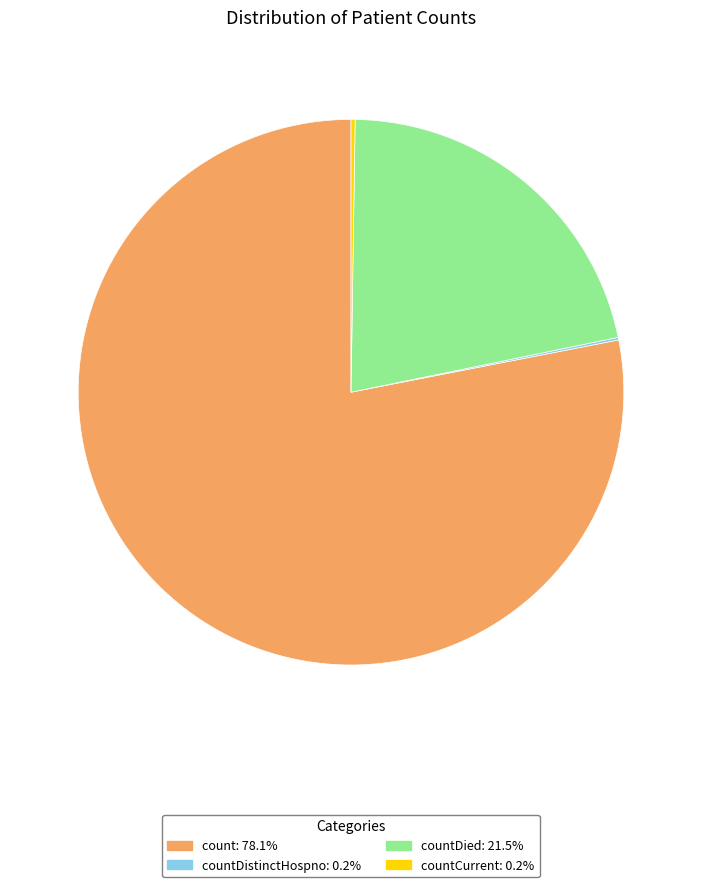

Is there a majority slice in this chart?

Yes